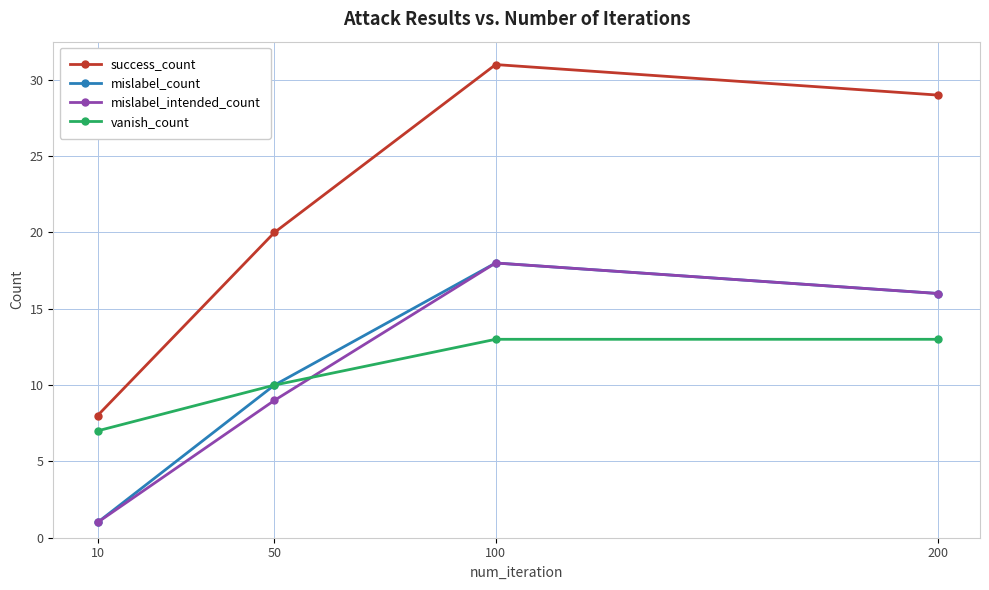

What is the total value across all series at 10?

17